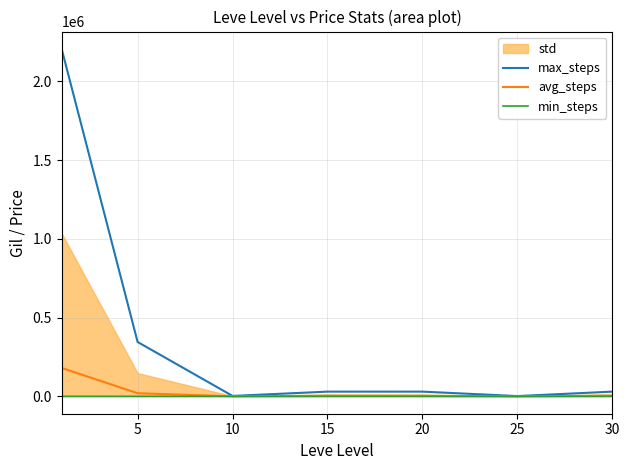

What is the difference between the second highest and minimum values in the max_steps series?

343557.0